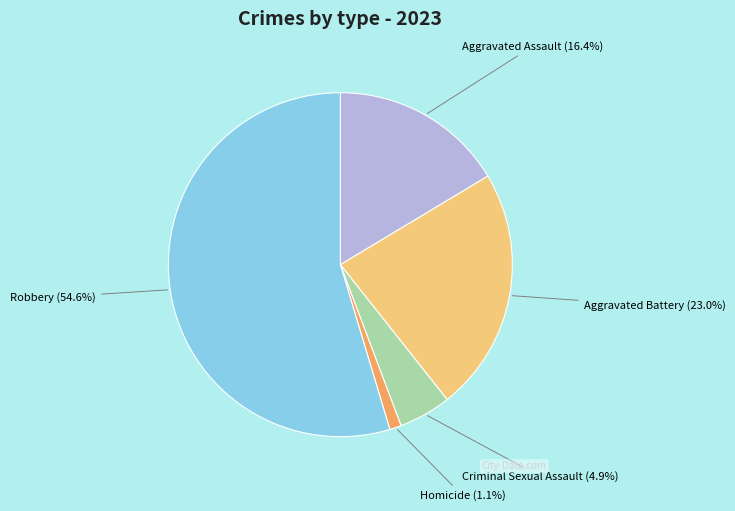

Does any single category account for the majority?

Yes